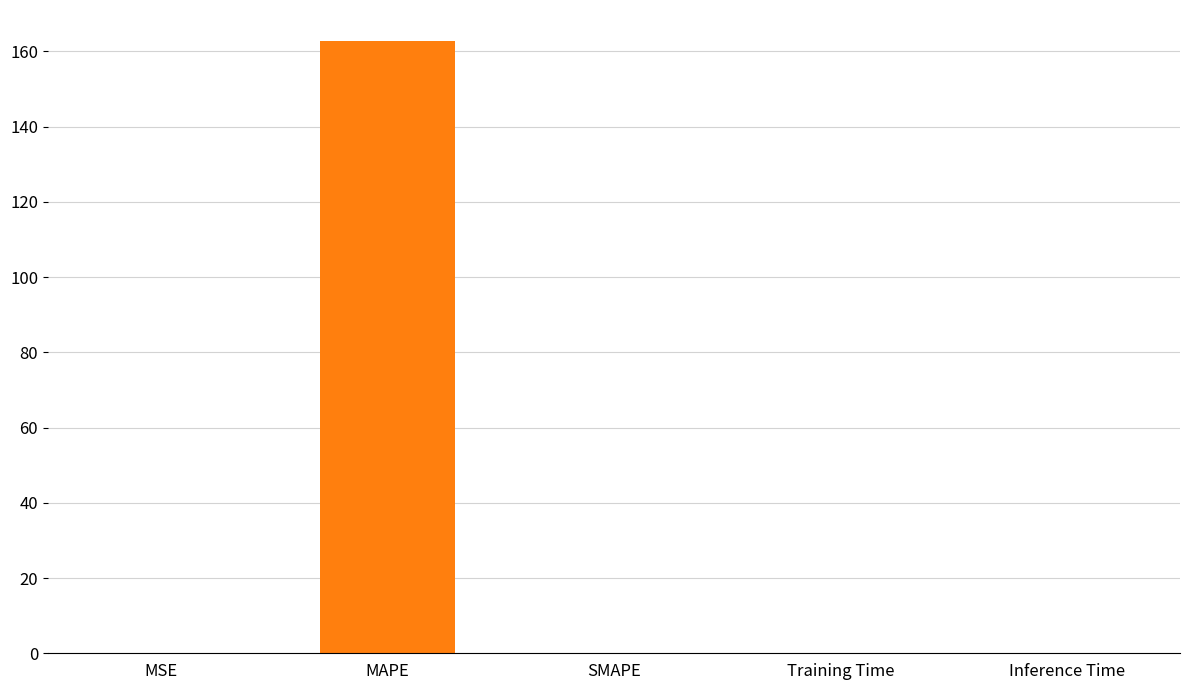

List the labels in order of value, largest first.

MAPE, MSE, Training Time, Inference Time, SMAPE